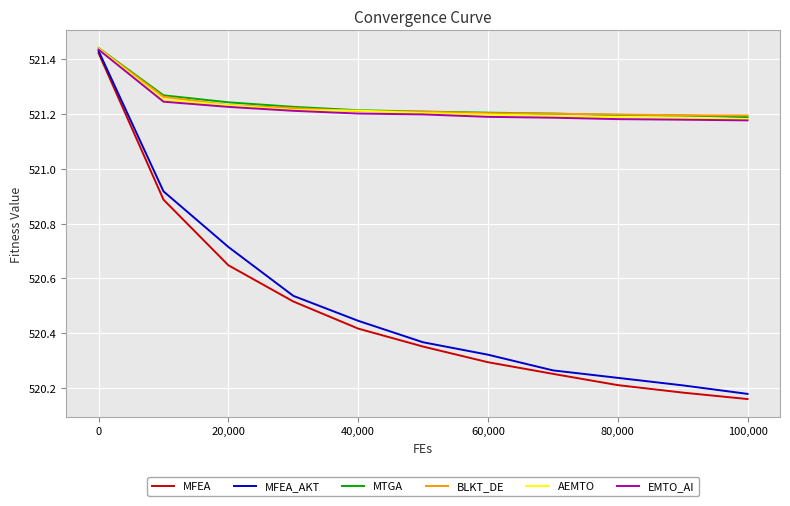

Which series has the largest range (max minus min)?

MFEA